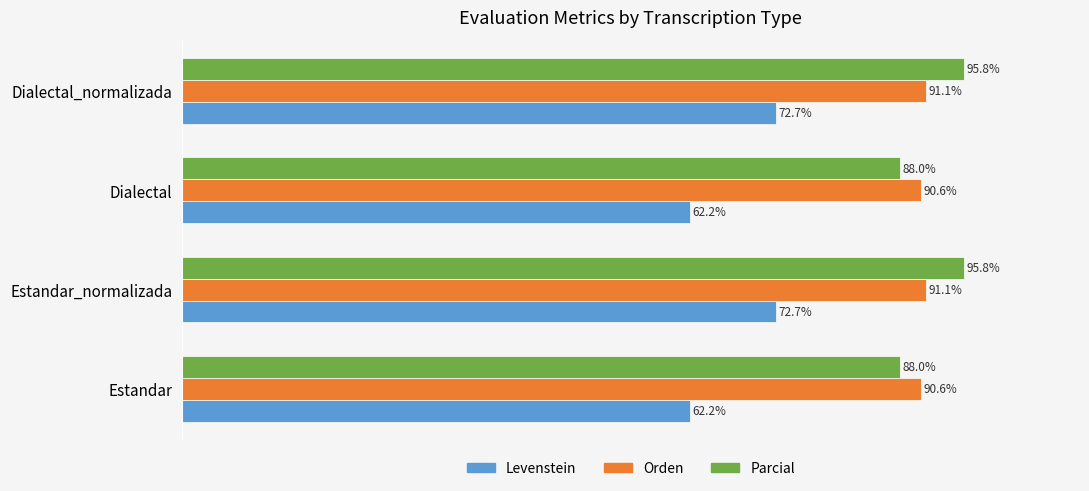

Rank the series at Dialectal_normalizada from highest to lowest value.

Parcial, Orden, Levenstein